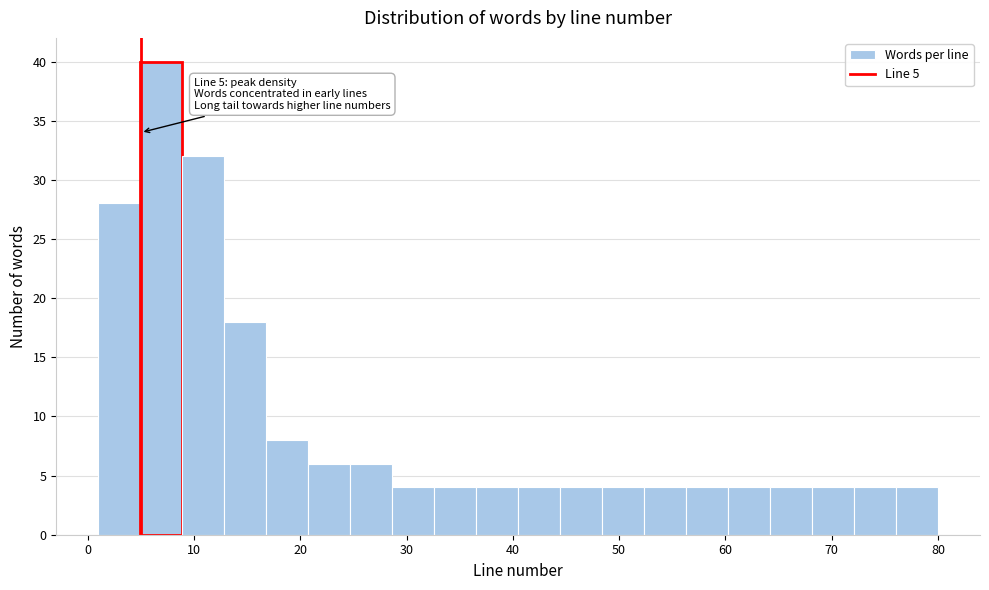

Around what value on the x-axis is the tallest bar? Give the approximate position of its centre, as read against the axis.

7